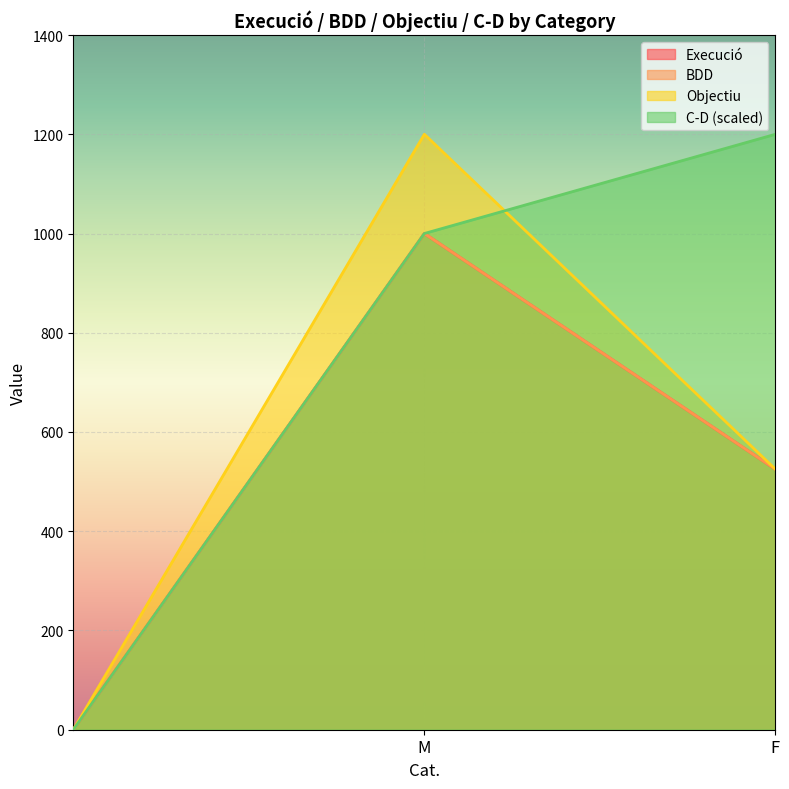

What is the label of the 1st point from the right?

F